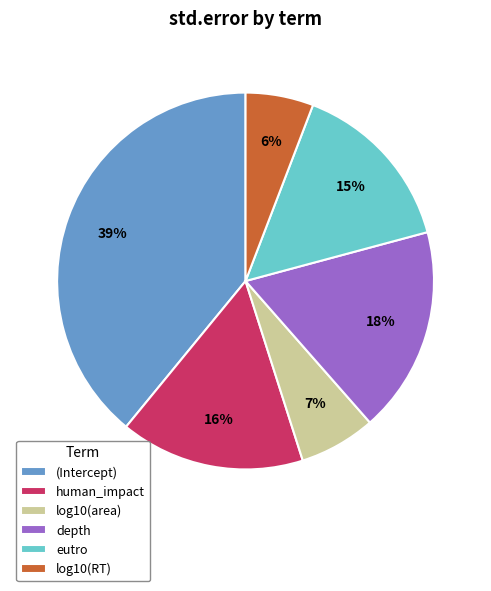

To the nearest percent, what is the difference between the log10(RT) and human_impact slice percentages?

10%